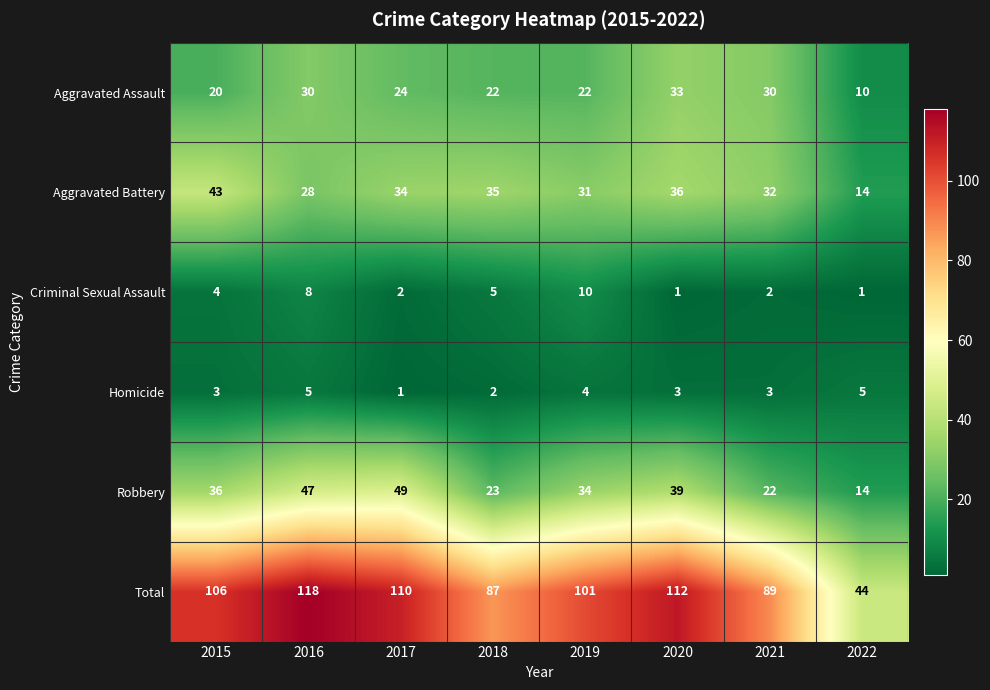

Is it true that Homicide equals 3 at 2015?

True